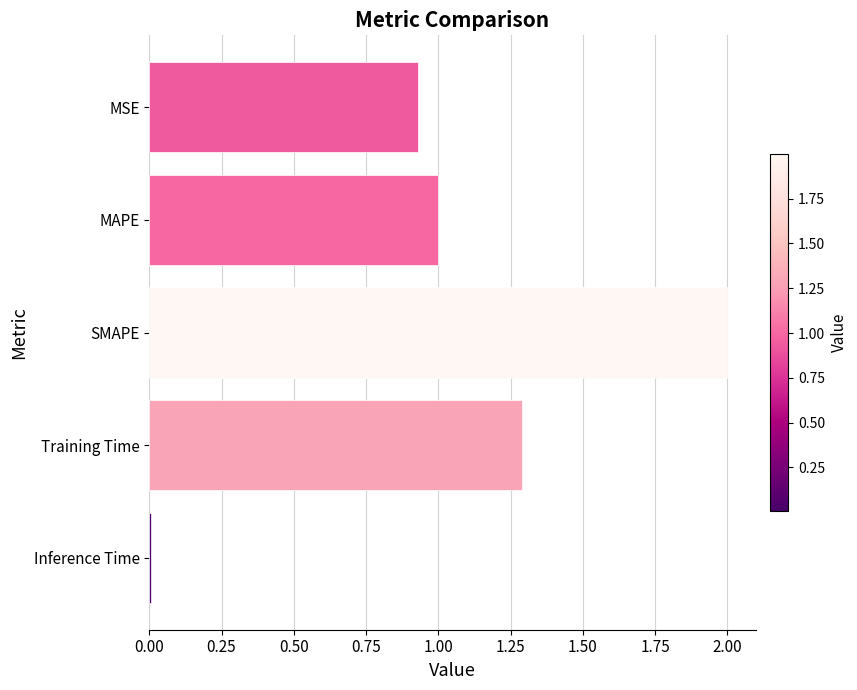

What is the difference between the second highest and second lowest values?

0.4